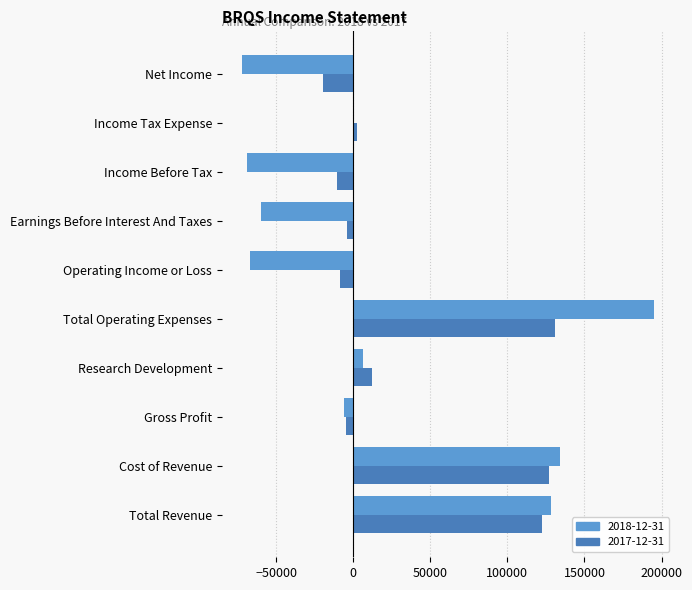

At which label is 2017-12-31 closest to 55550?

Research Development